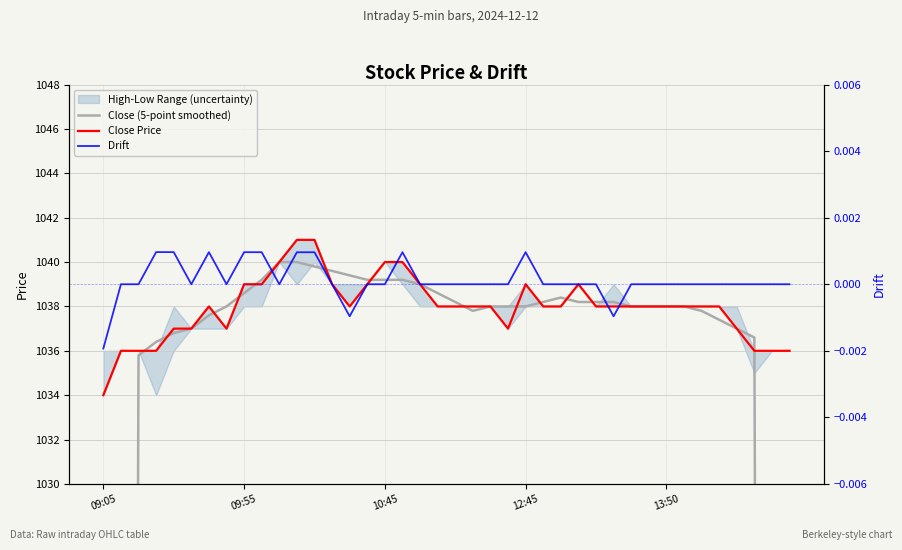

What is the lowest value of the Close Price series?

1034